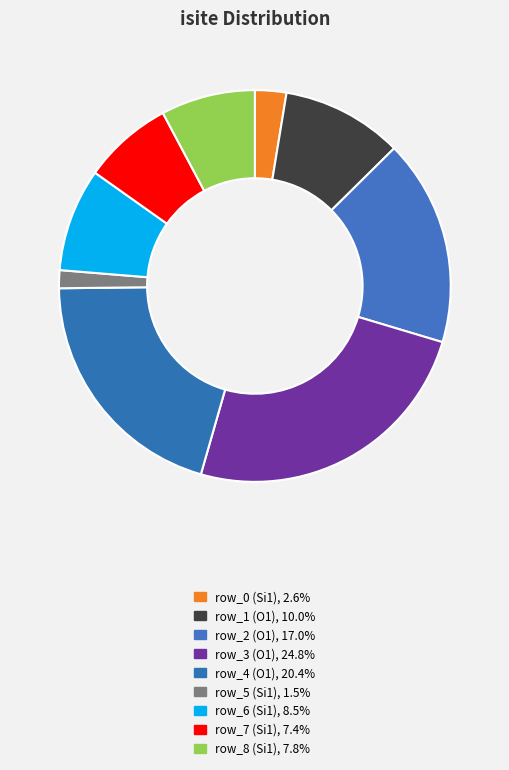

Count the number of slices in the pie.

9